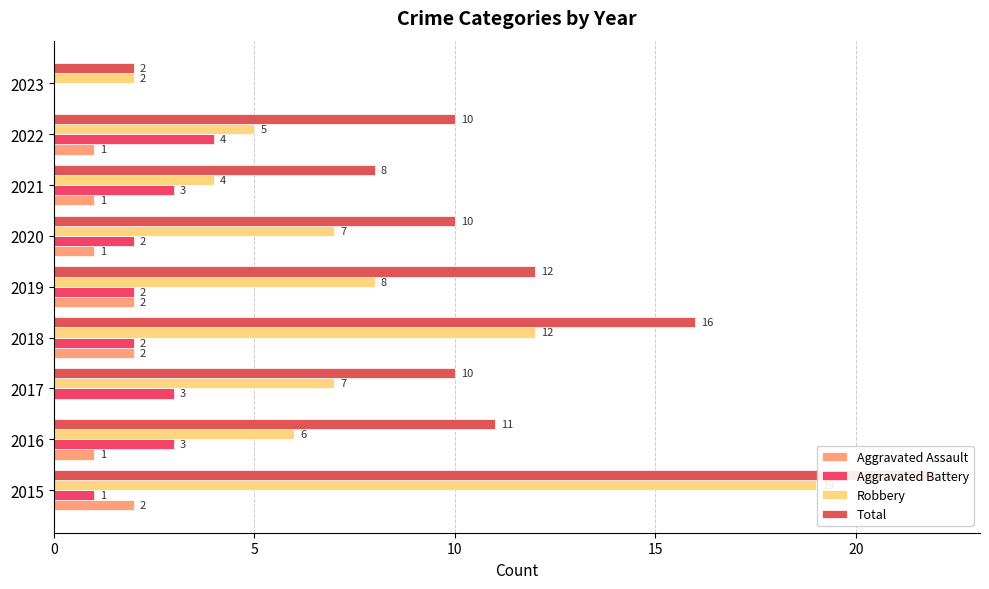

What is the sum of the Aggravated Assault values at 2021 and 2015?

3